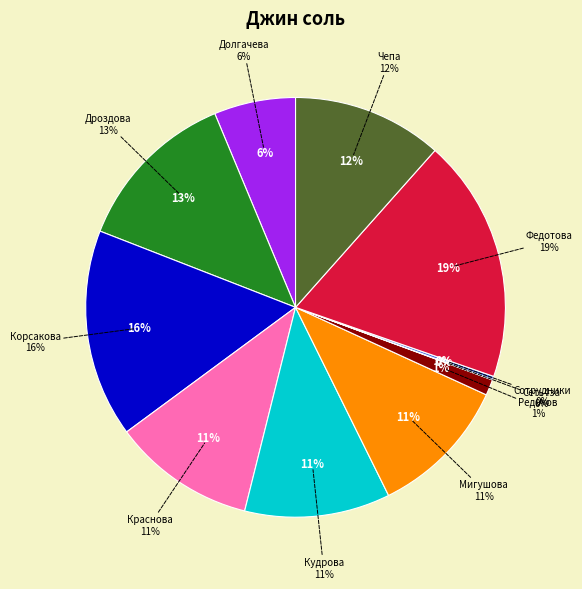

Count the number of slices in the pie.

11